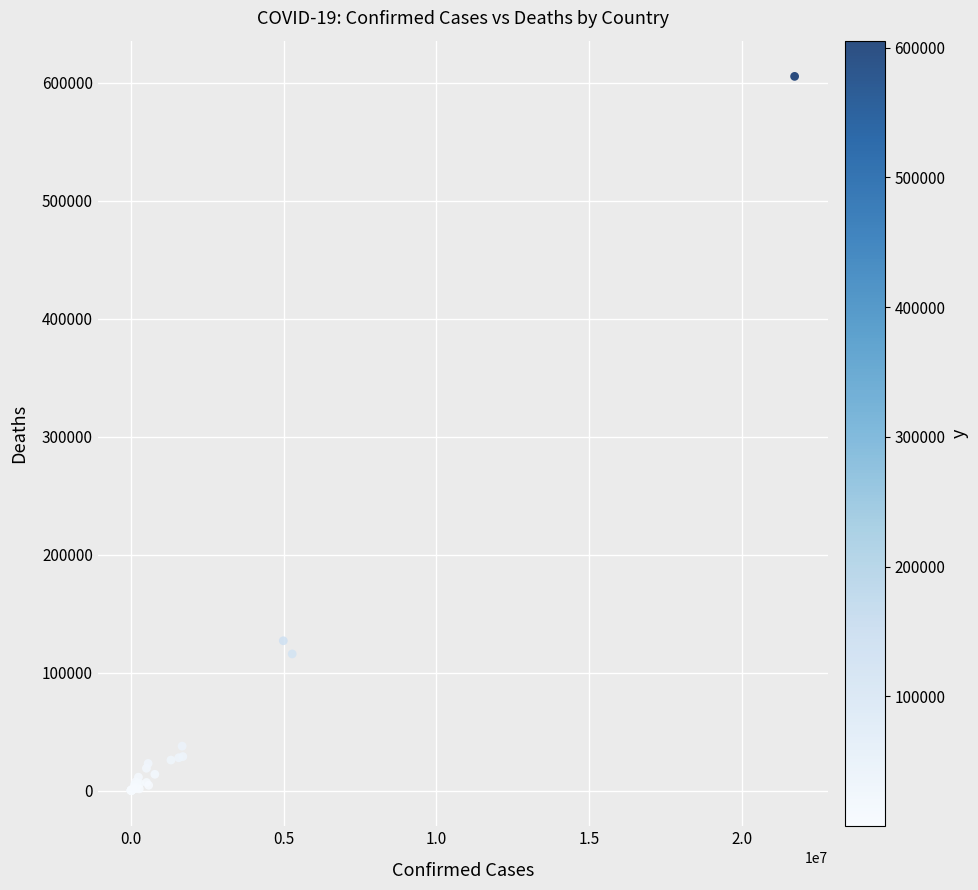

What Y value in the scatter plot is closest to 302720?

126994